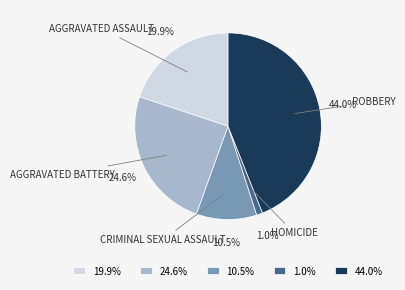

Is the sum of 24.6% and 10.5% greater than half?

No